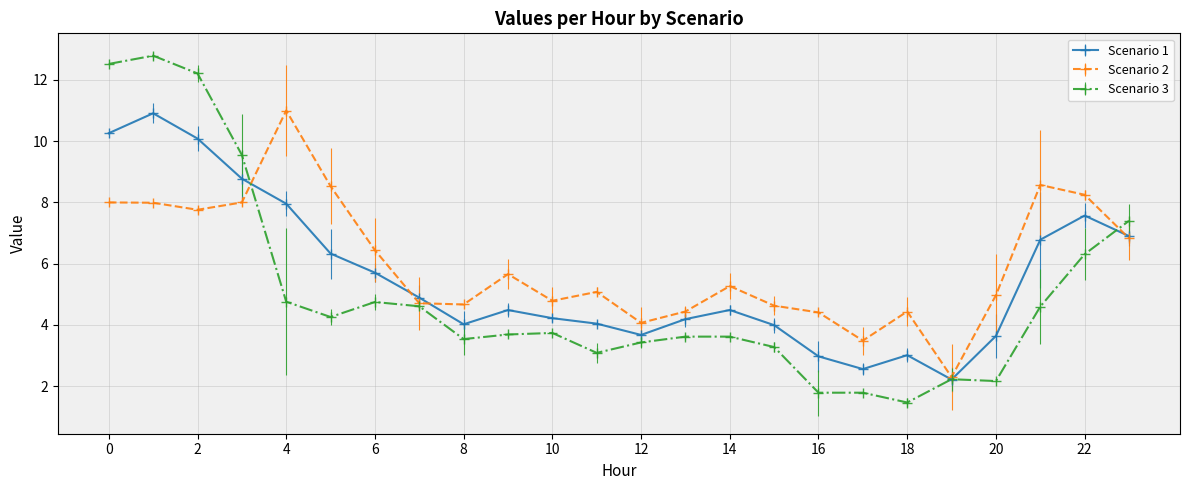

True or false: Scenario 2 has more than 1 interior local peaks.

True